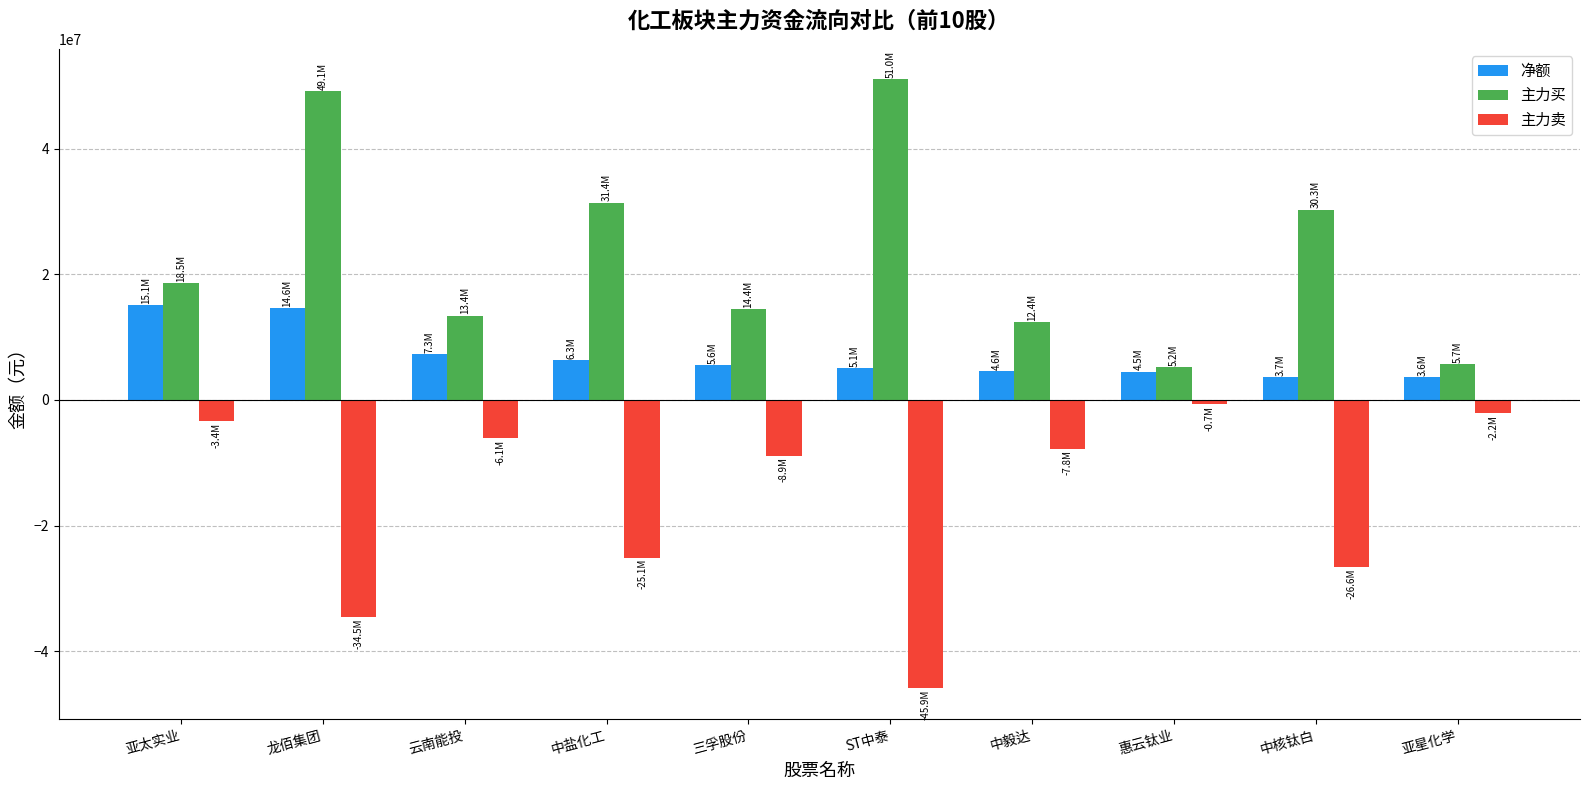

What position from the left is 亚太实业?

1